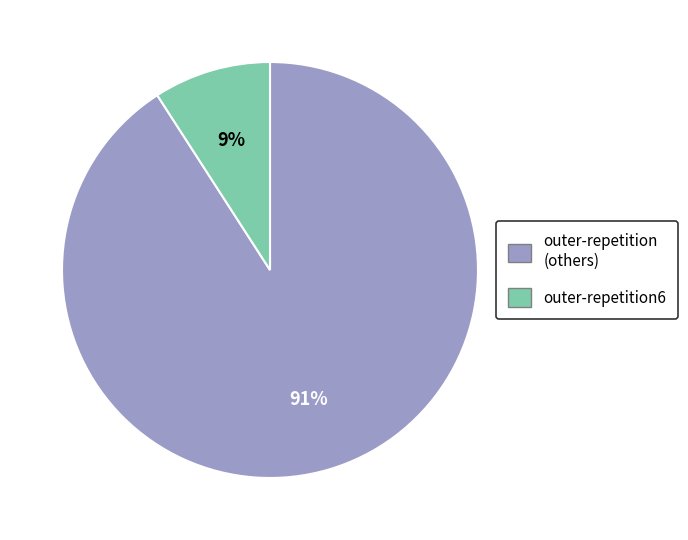

To the nearest percent, what is the difference between the largest and smallest slice percentages?

82%